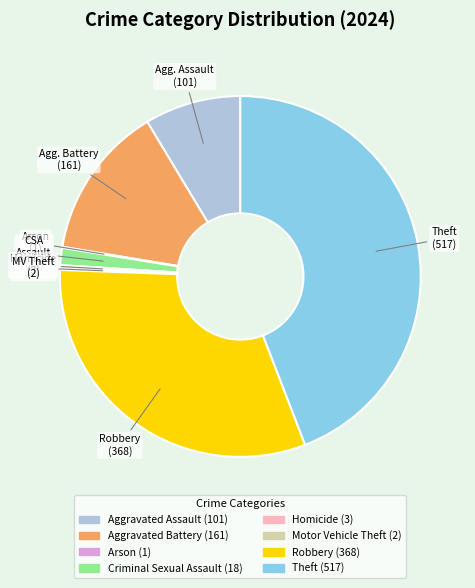

Is there a majority slice in this chart?

No